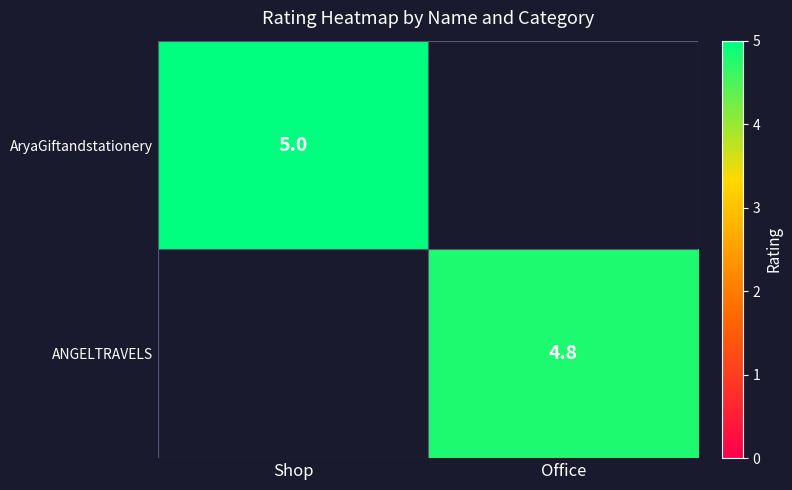

Is the value of AryaGiftandstationery at Shop greater than the value of ANGELTRAVELS at Office?

Yes